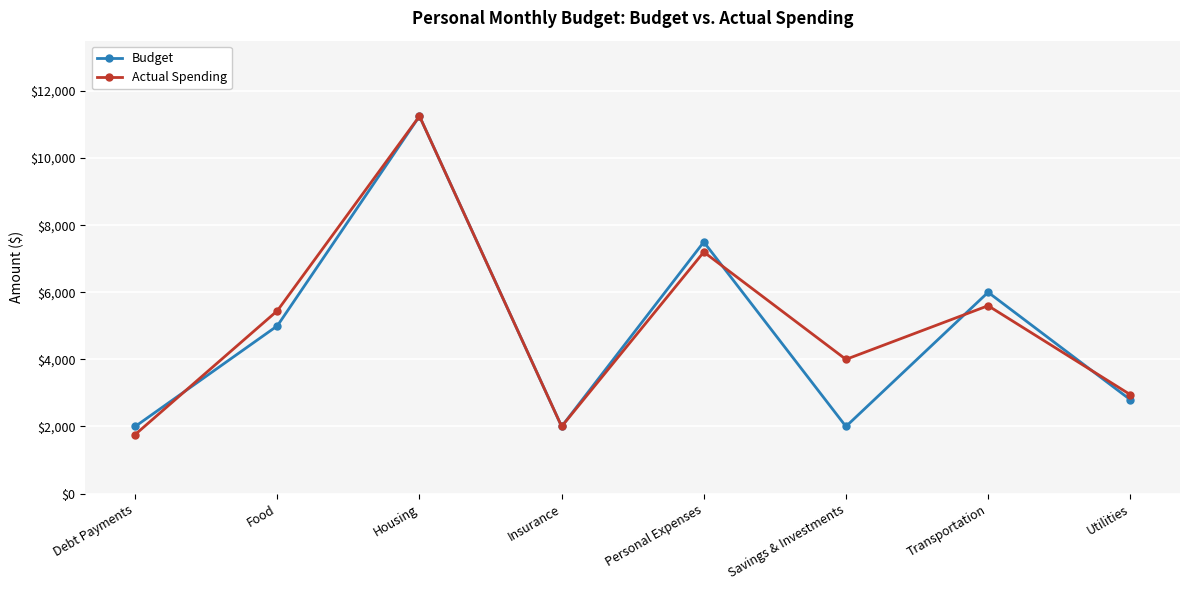

List the series in order of their overall mean, lowest first.

Budget, Actual Spending